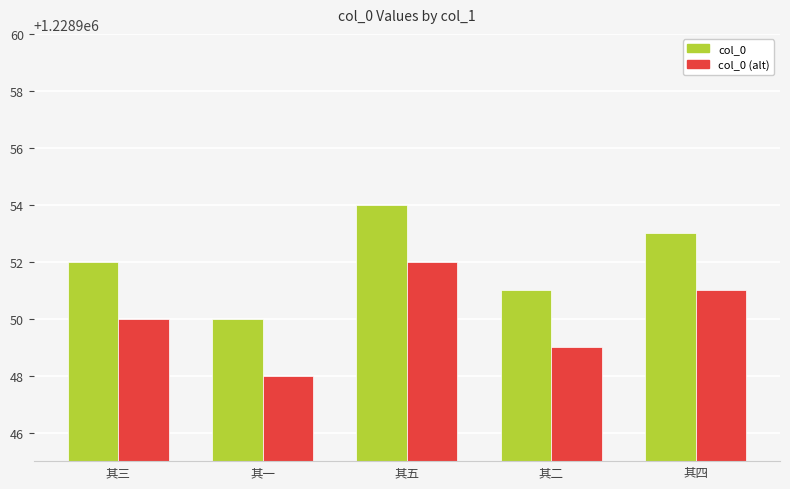

Where is col_0 (alt) nearest to the value 1228950?

其三